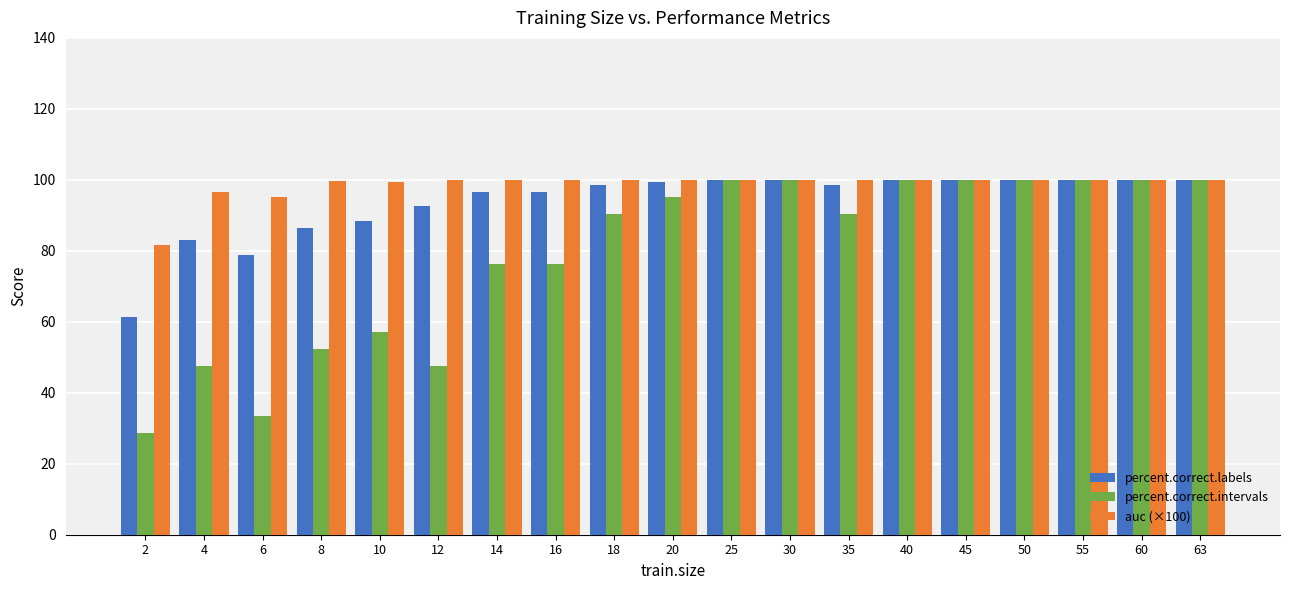

What is the greatest value displayed?

100.0